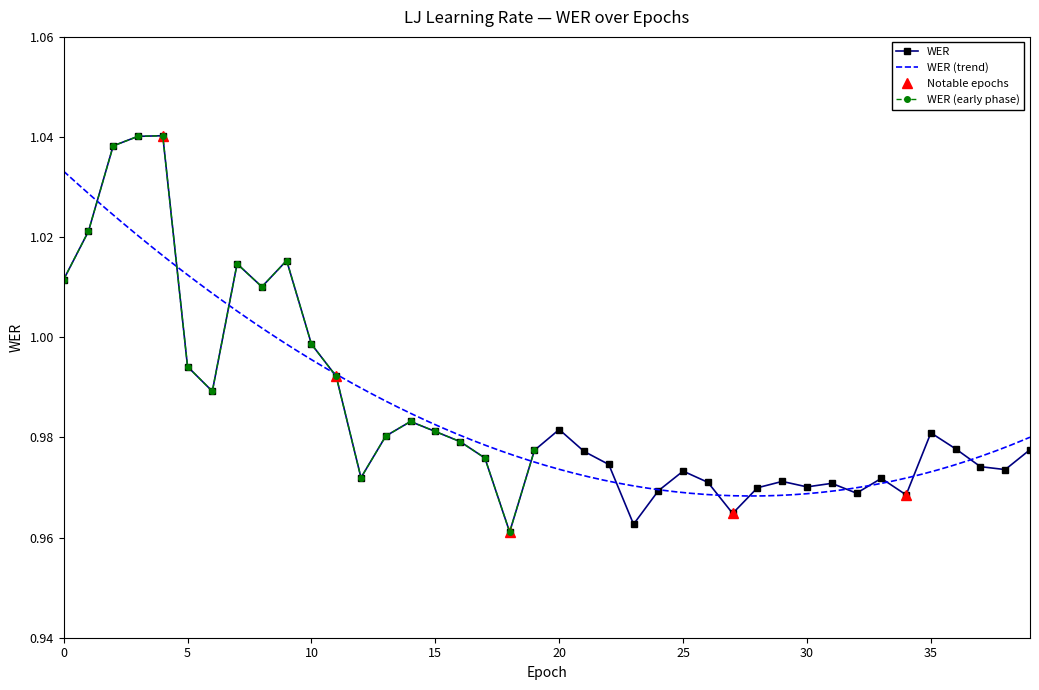

Rank the categories by value from lowest to highest.

18, 23, 27, 34, 32, 24, 28, 30, 31, 26, 29, 33, 12, 25, 38, 37, 22, 17, 21, 19, 39, 36, 16, 13, 35, 15, 20, 14, 6, 11, 5, 10, 8, 0, 7, 9, 1, 2, 3, 4